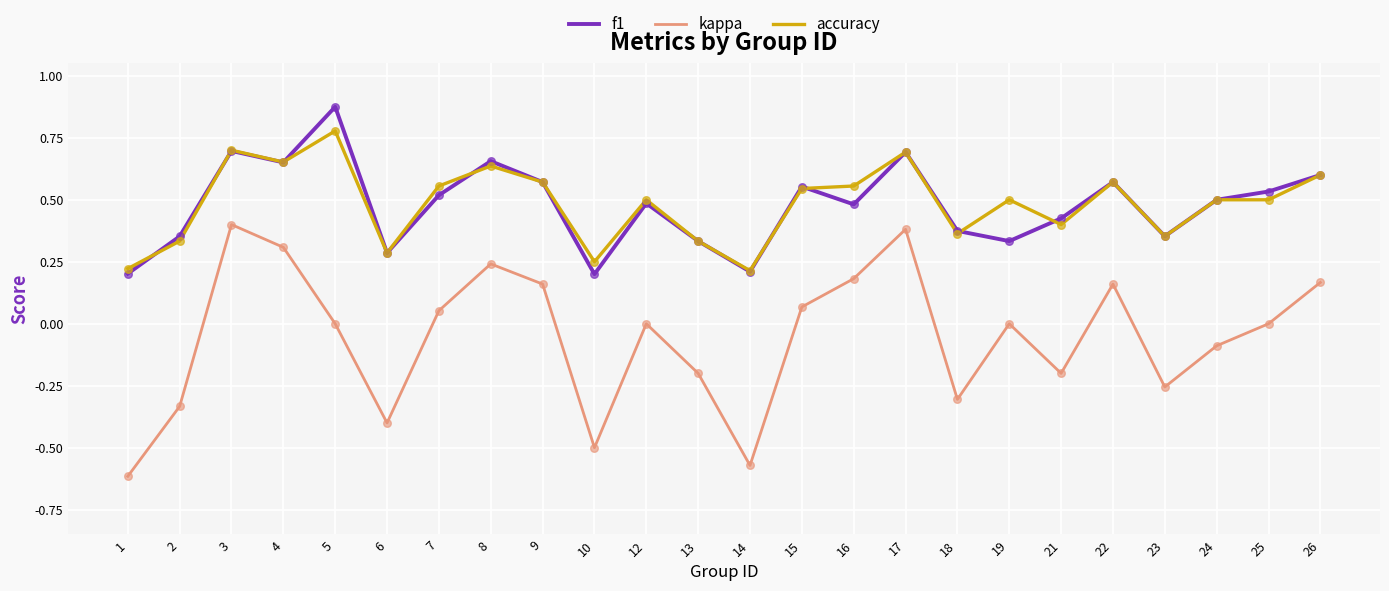

Which series has the largest range (max minus min)?

kappa